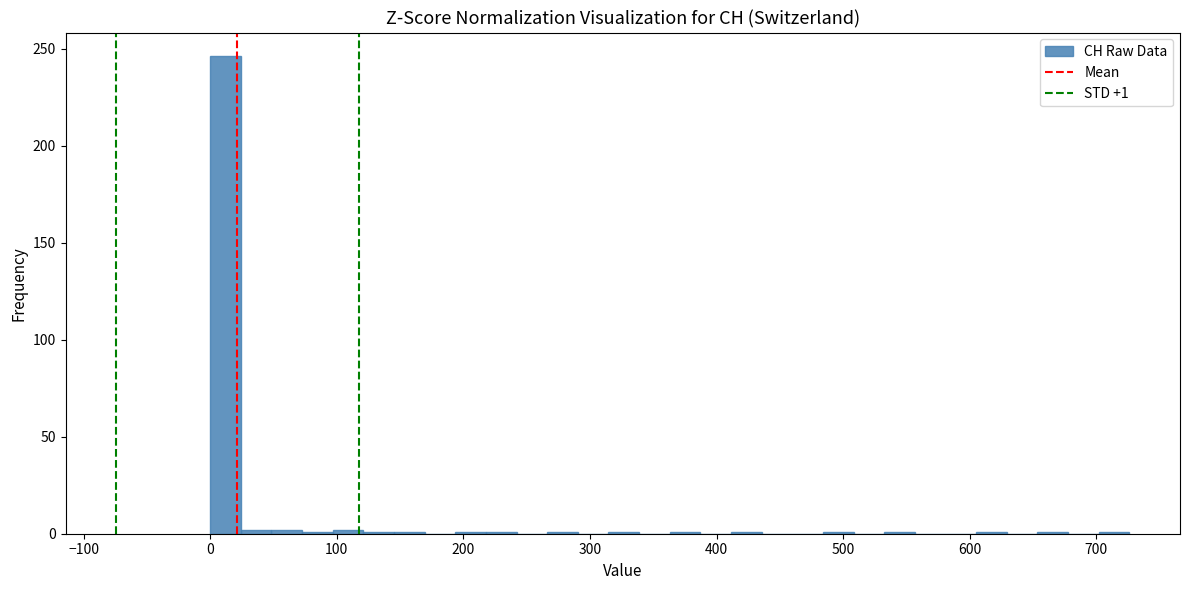

Around what value on the x-axis is the tallest bar? Give the approximate position of its centre, as read against the axis.

10